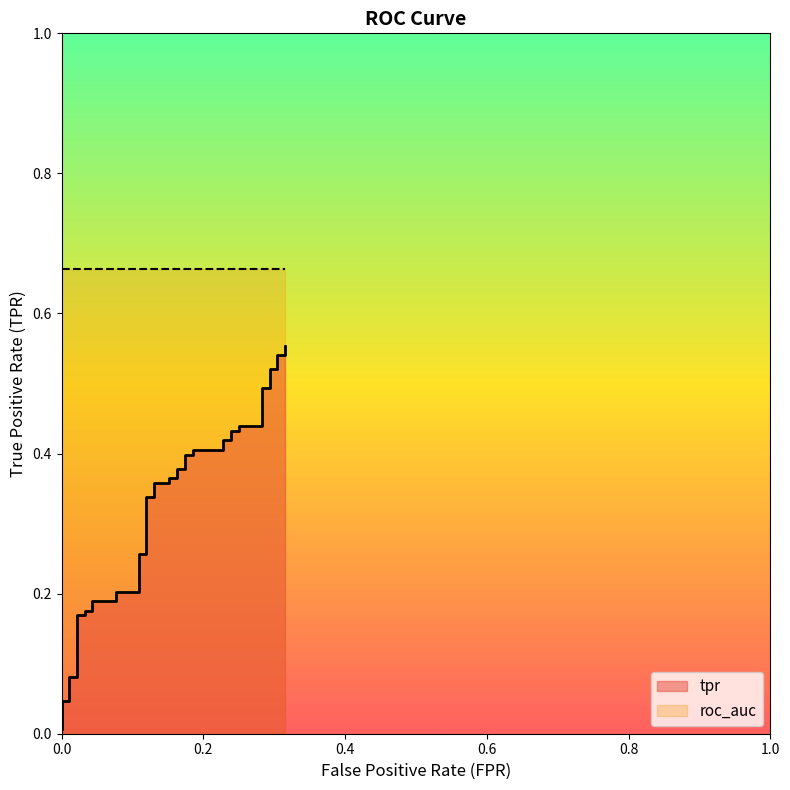

How many categories are shown in the chart?

40